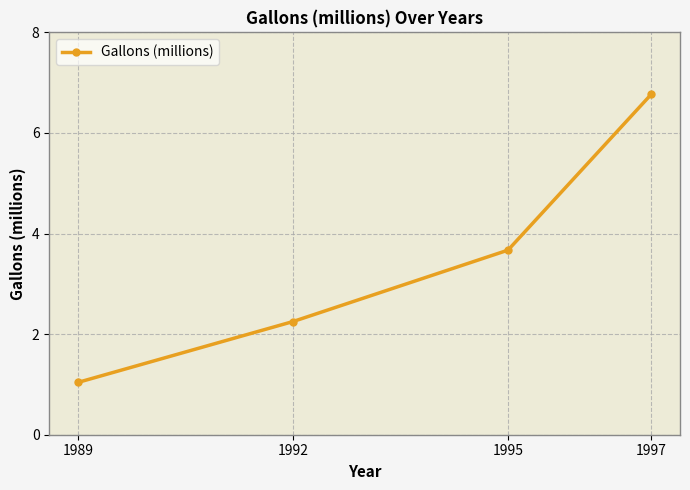

Is it true that the value at 1989 is 0.6?

False